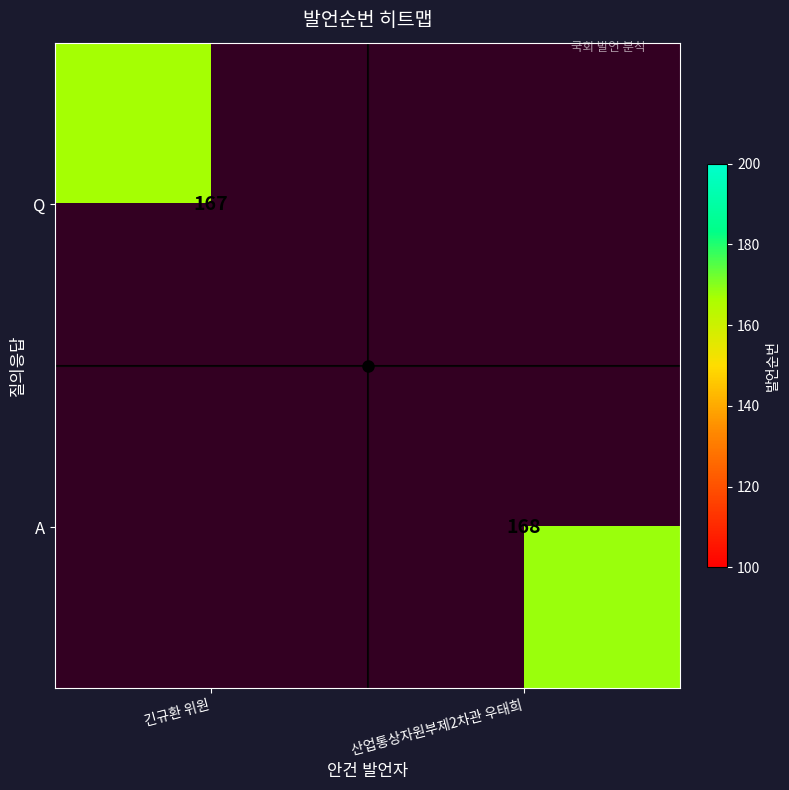

Count the number of data series in this chart.

2